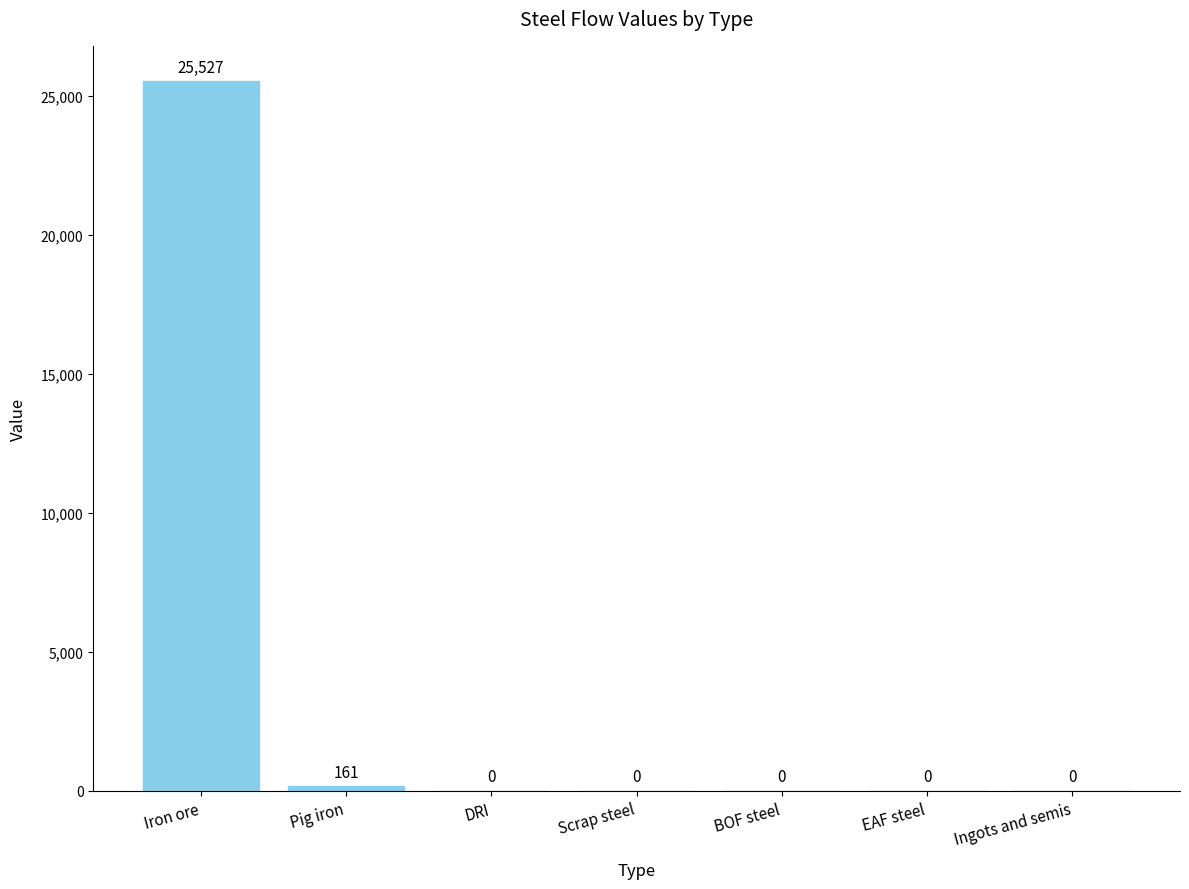

Where is the data nearest to the value 12763?

Pig iron